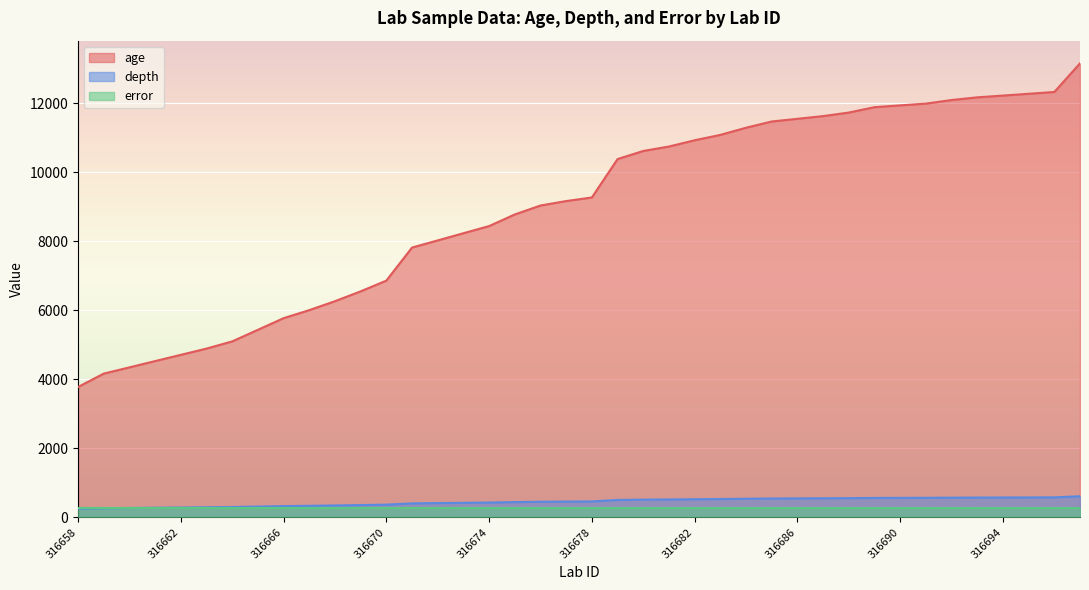

Rank the categories by depth value from lowest to highest.

316658, 316659, 316660, 316661, 316662, 316663, 316664, 316665, 316666, 316667, 316668, 316669, 316670, 316671, 316672, 316673, 316674, 316675, 316676, 316677, 316678, 316679, 316680, 316681, 316682, 316683, 316684, 316685, 316686, 316687, 316688, 316689, 316690, 316691, 316692, 316693, 316694, 316695, 316696, 316697